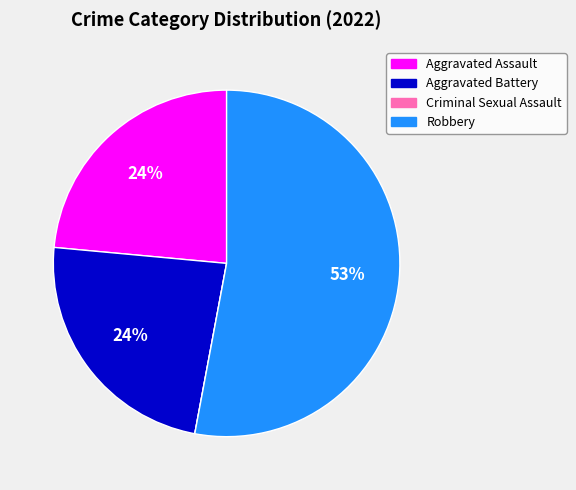

Which category has the biggest portion of the pie?

Robbery